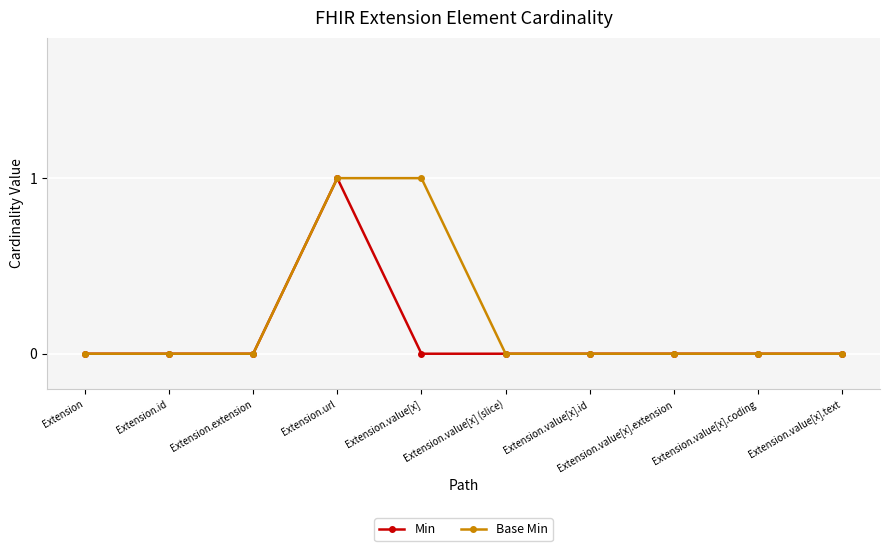

What is the difference between the maximum and minimum values in the Base Min series?

1